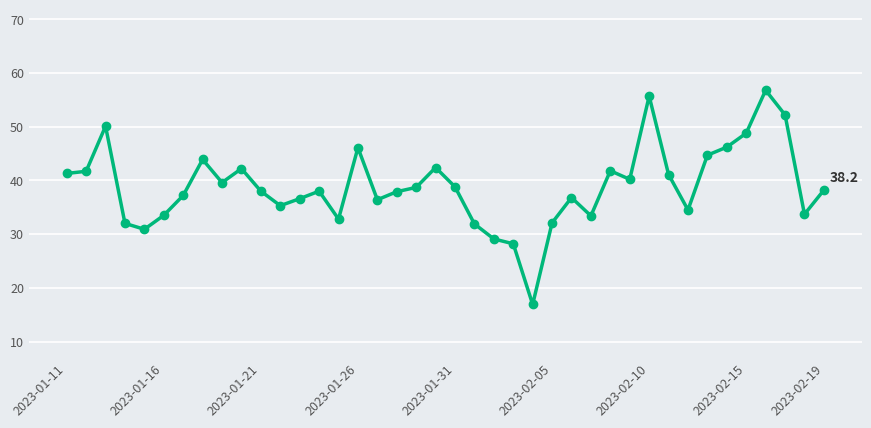

What is the difference between the maximum and minimum values?

39.9